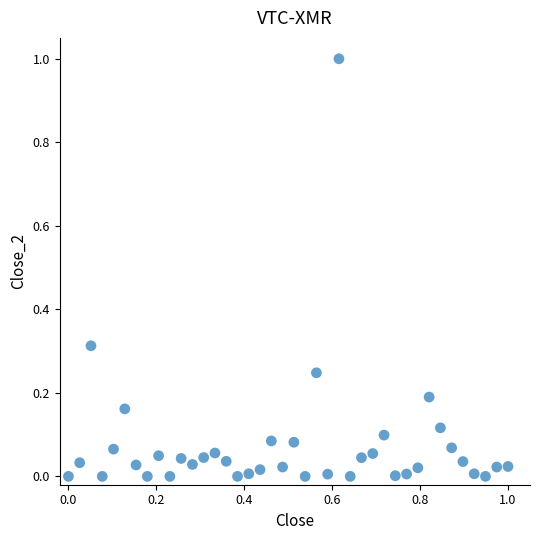

What is the range of X values (max minus min)?

1.0